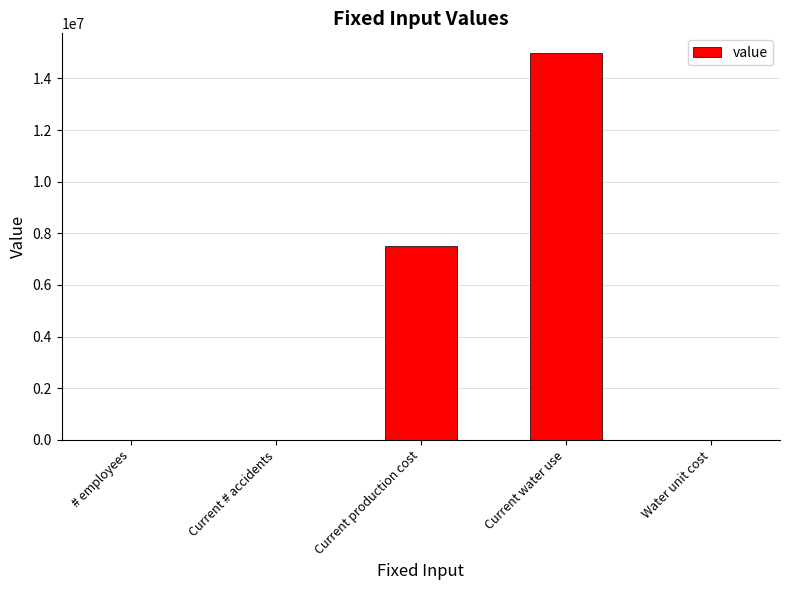

Which category has the highest value across all series?

Current water use